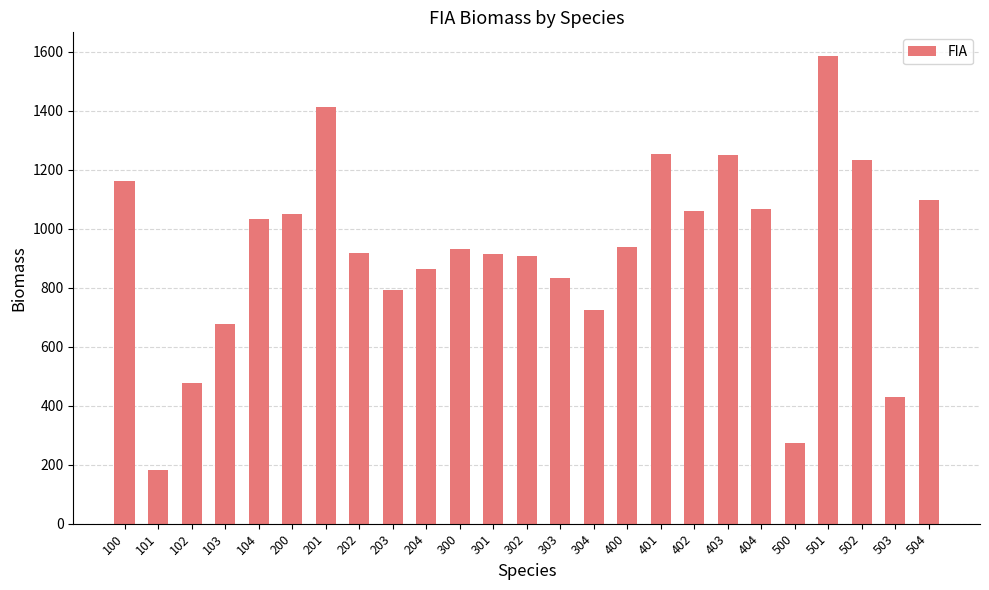

Approximately how many times larger is the value at 102 compared to 101?

2.6